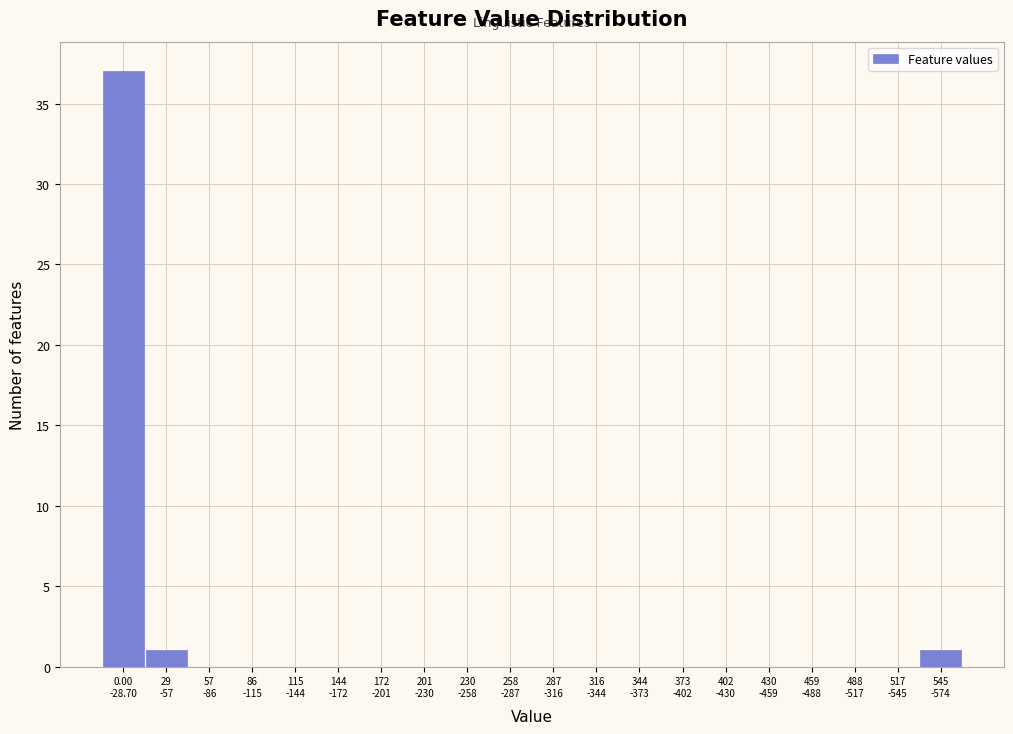

What is the greatest value displayed?

37